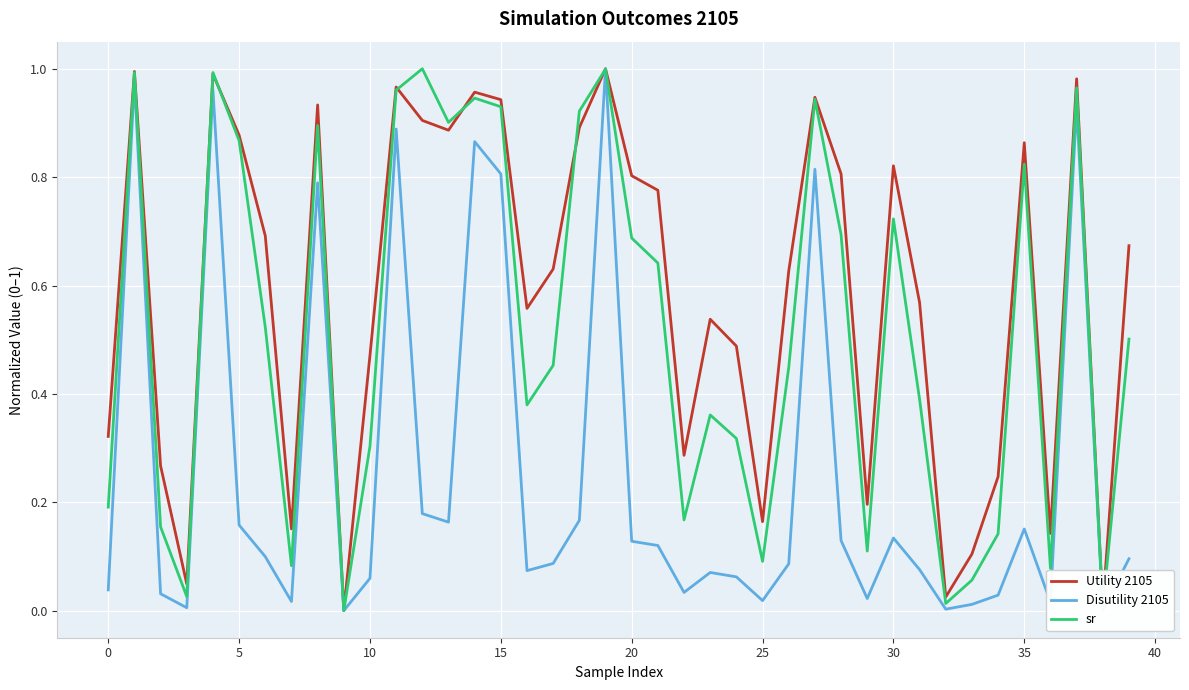

List the series in order of their overall mean, highest first.

Utility 2105, sr, Disutility 2105